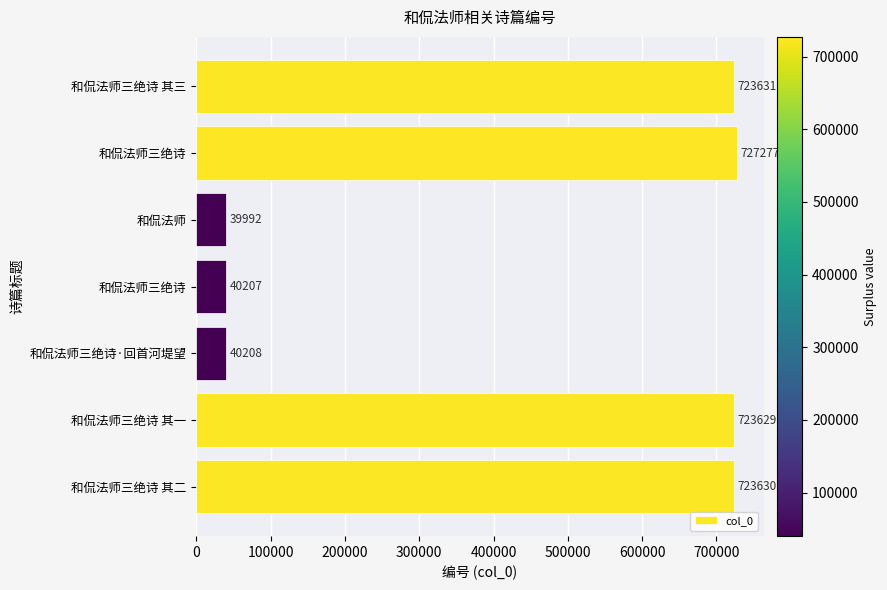

Which label corresponds to the smallest value in the chart?

和侃法师